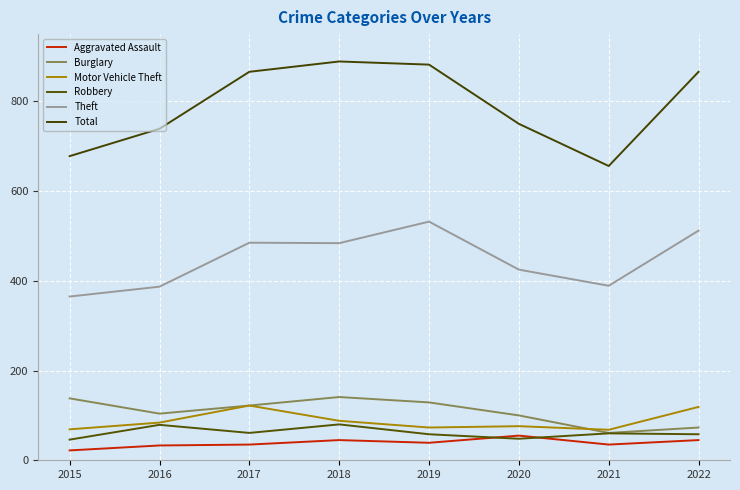

How many distinct data groups are displayed?

6